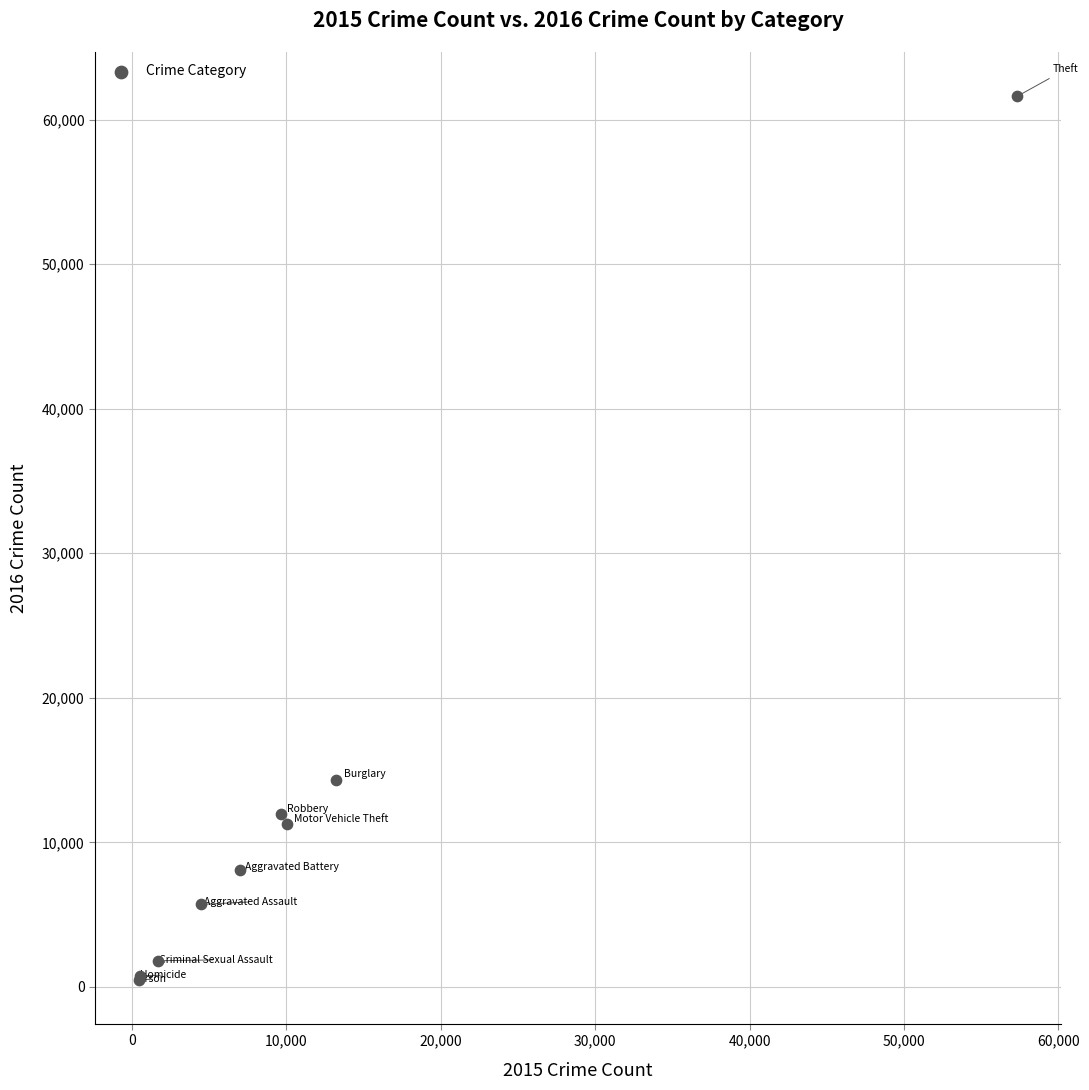

What Y value in the scatter plot is closest to 31066?

14289